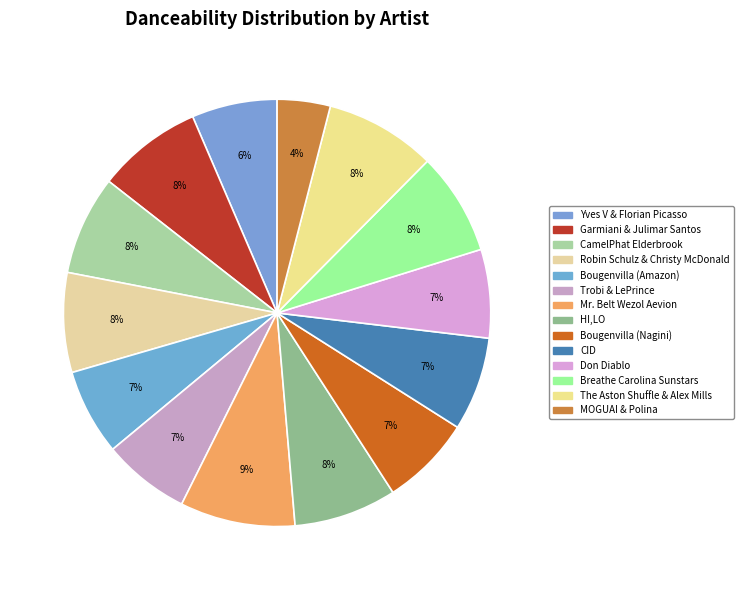

Do The Aston Shuffle & Alex Mills and MOGUAI & Polina together represent more than half of the pie?

No